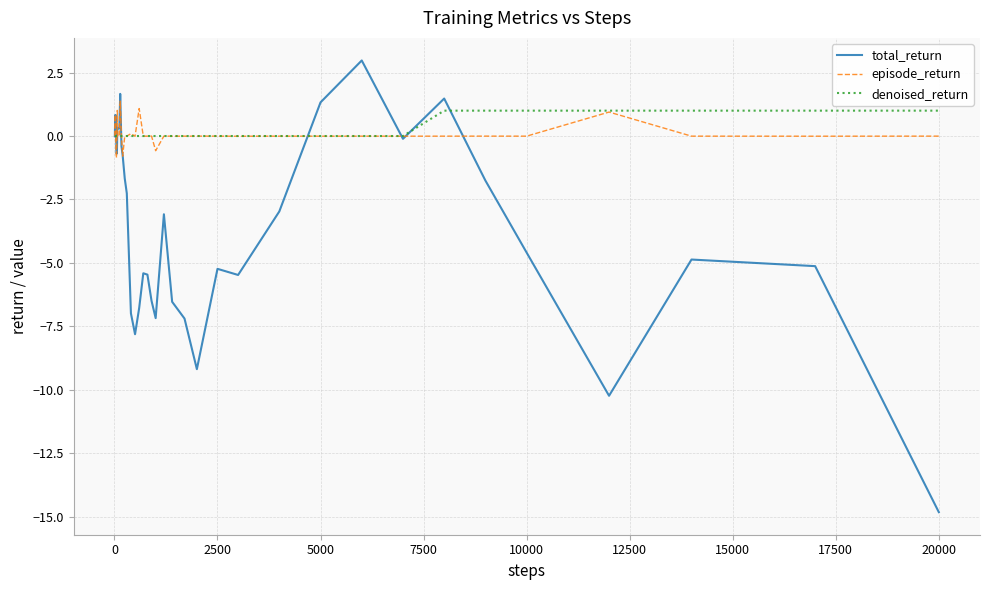

How many lines are shown in the chart?

3